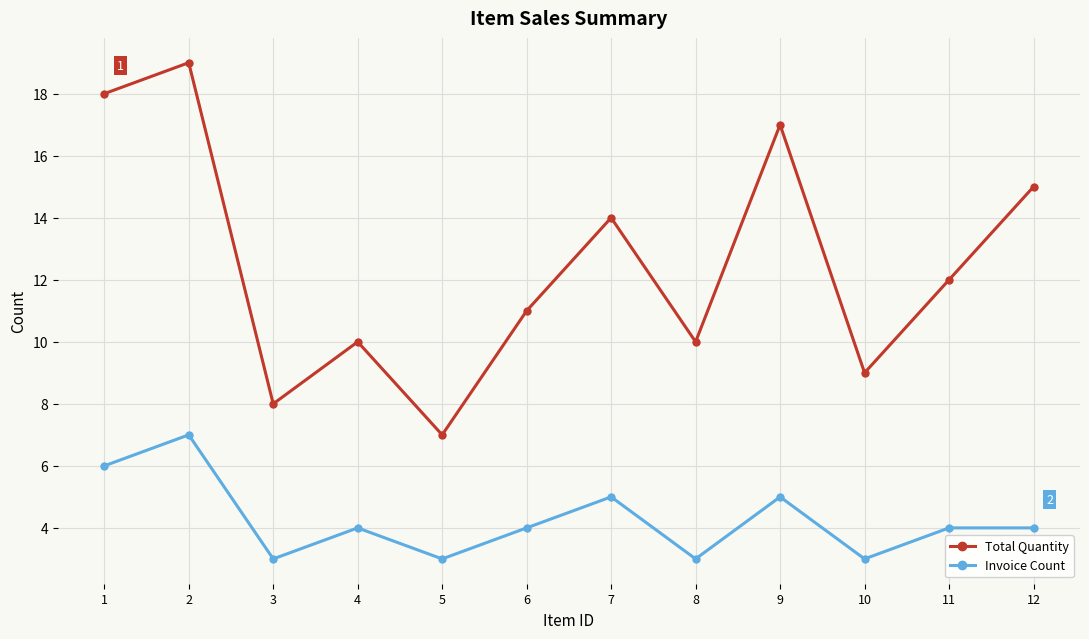

True or false: Total Quantity and Invoice Count cross at least once.

False